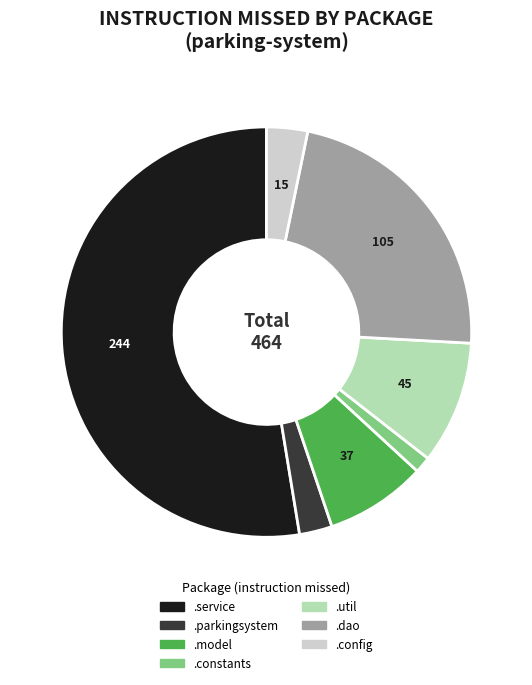

Does any single category account for the majority?

Yes